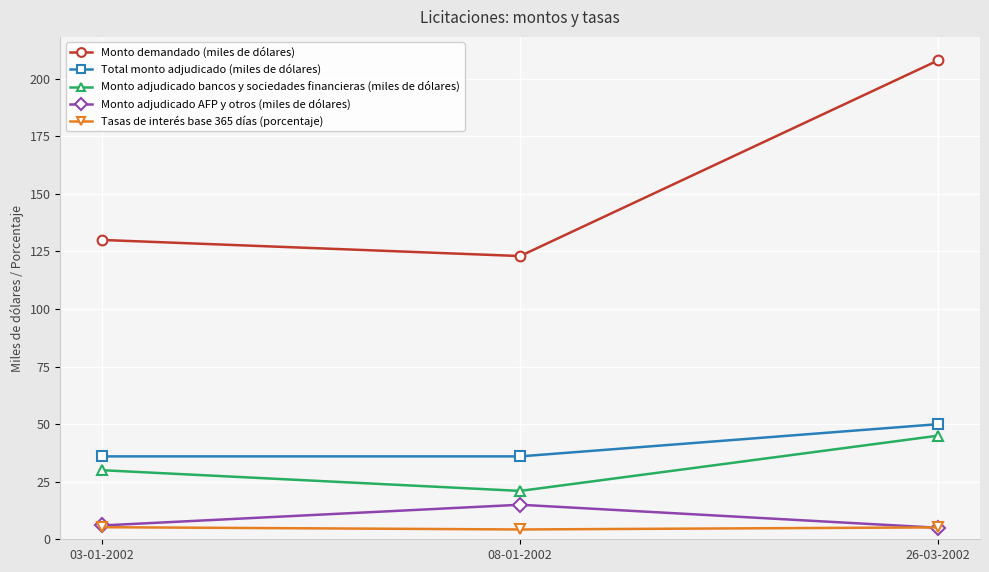

What is the maximum value for Total monto adjudicado (miles de dólares)?

50.0